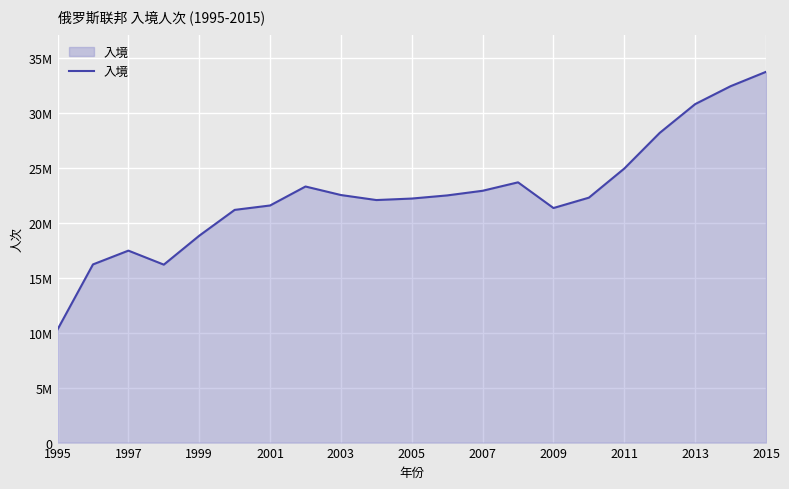

Reading right to left, transcribe all the data shown in this chart.

33729187	32421490	30792091	28176502	24932061	22281217	21338650	23676140	22908625	22486044	22200649	22064213	22521059	23296000	21570000	21169100	18819558	16187997	17462627	16208339	10290147